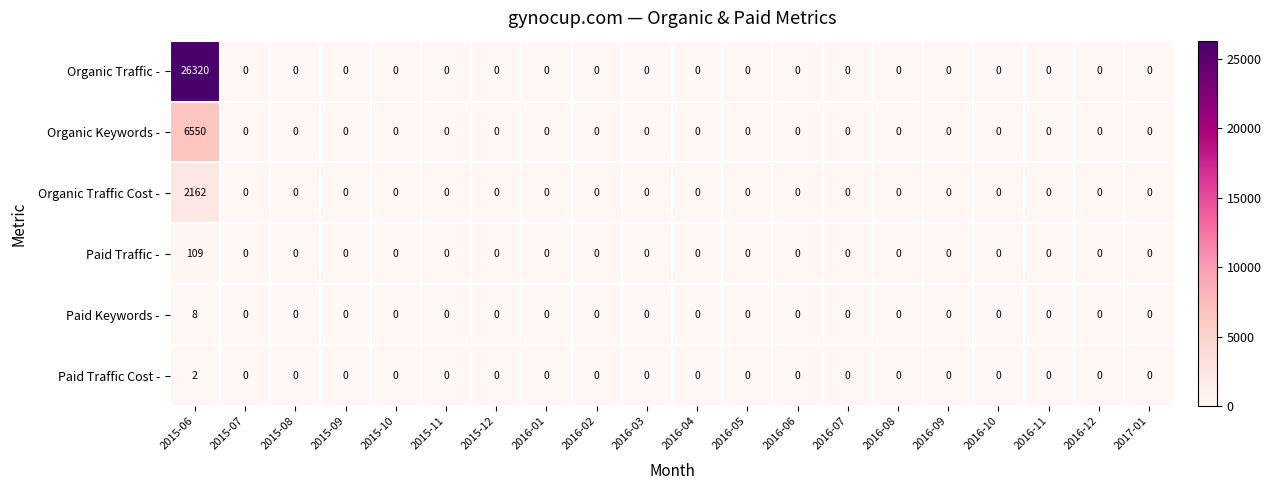

How many distinct data groups are displayed?

6